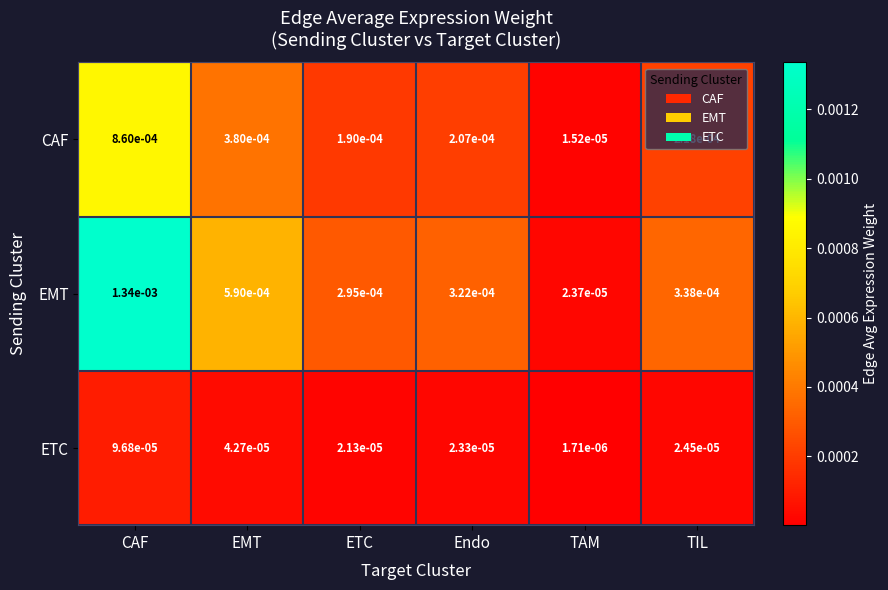

Rank the series by their maximum value, from lowest to highest.

ETC, CAF, EMT